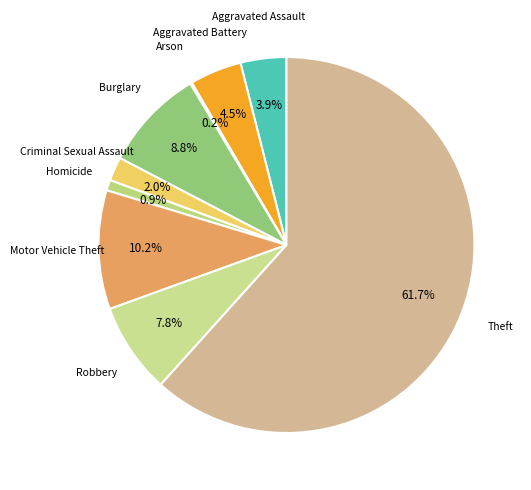

To the nearest percent, what portion does Criminal Sexual Assault represent?

2%